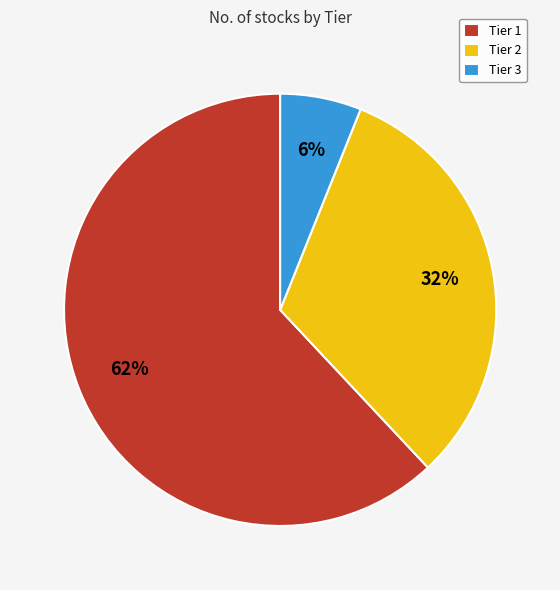

The Tier 1 slice represents 62% of the pie. True or false?

True